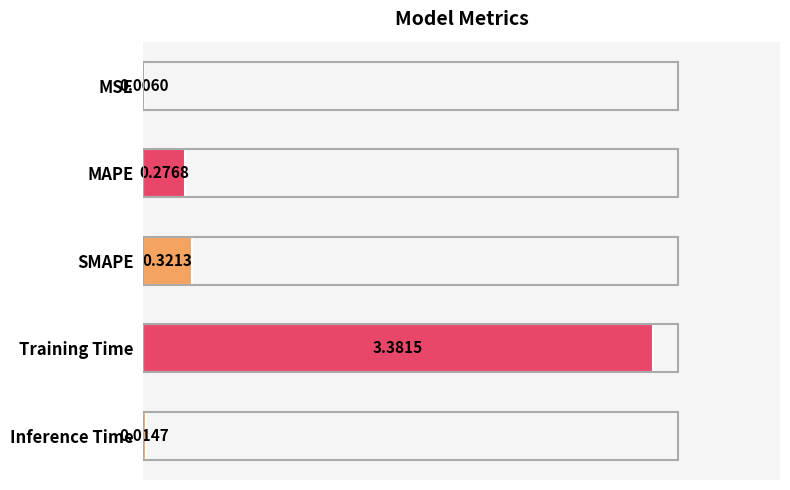

Which category has the highest value across all series?

Training Time